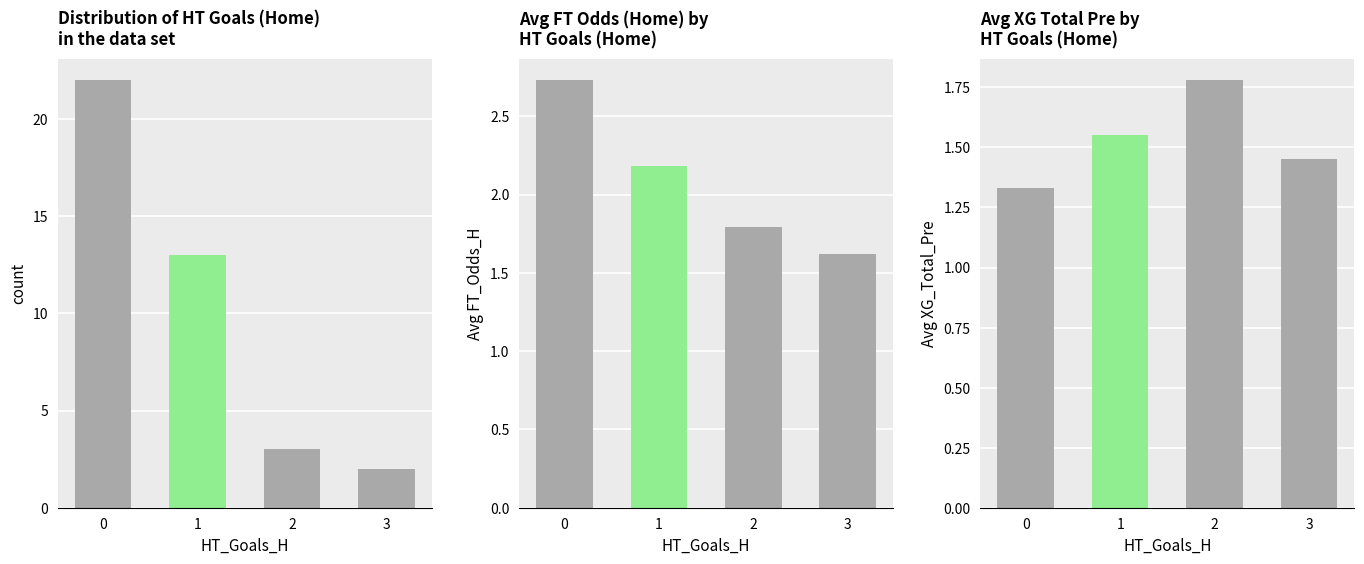

List the labels in order of count value, smallest first.

3, 2, 1, 0